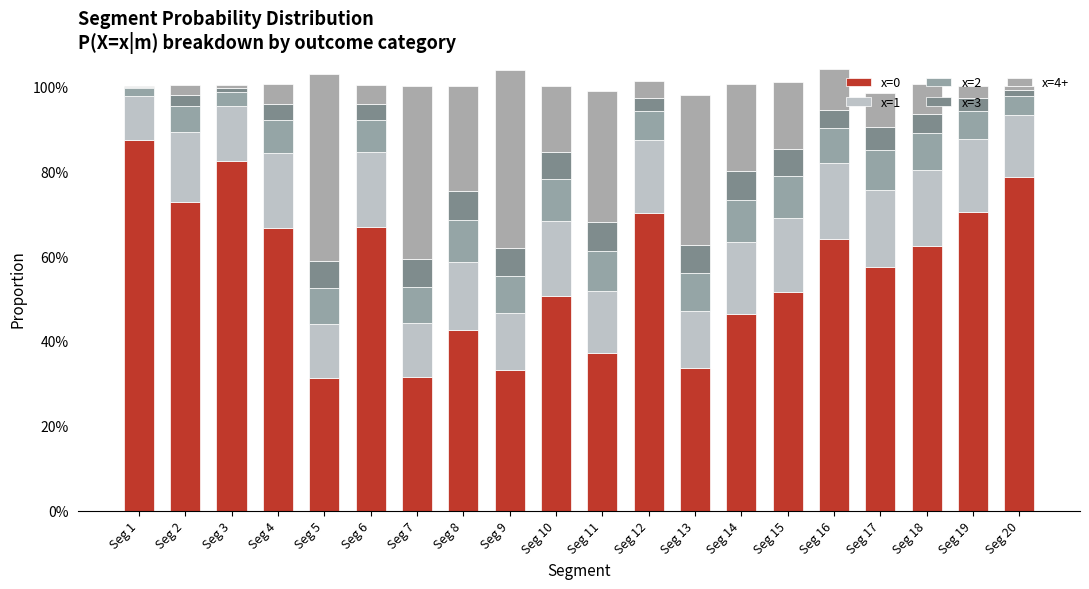

What is the sum of all x=3 values?

0.9